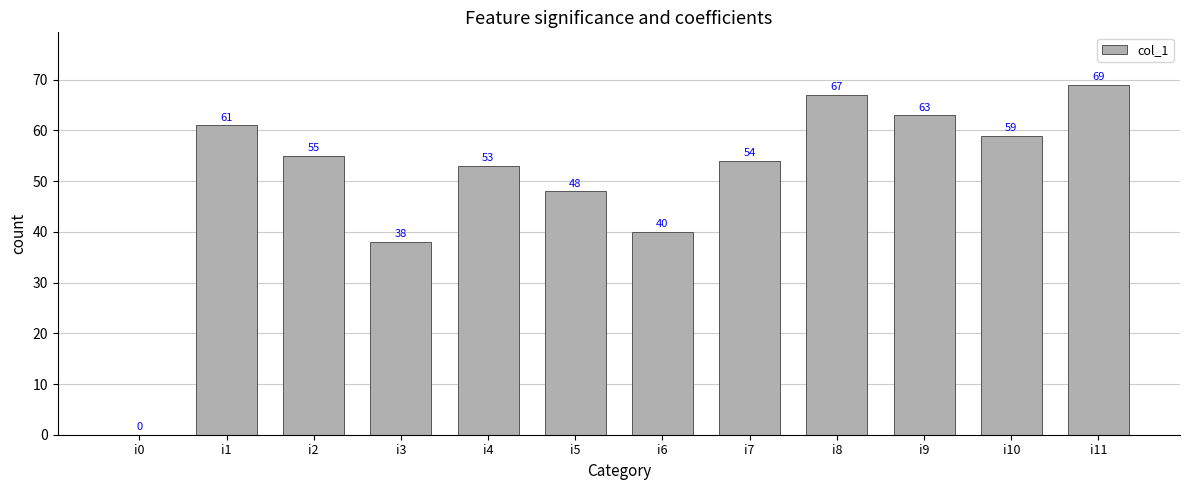

What is the change in value from i1 to i10?

-2